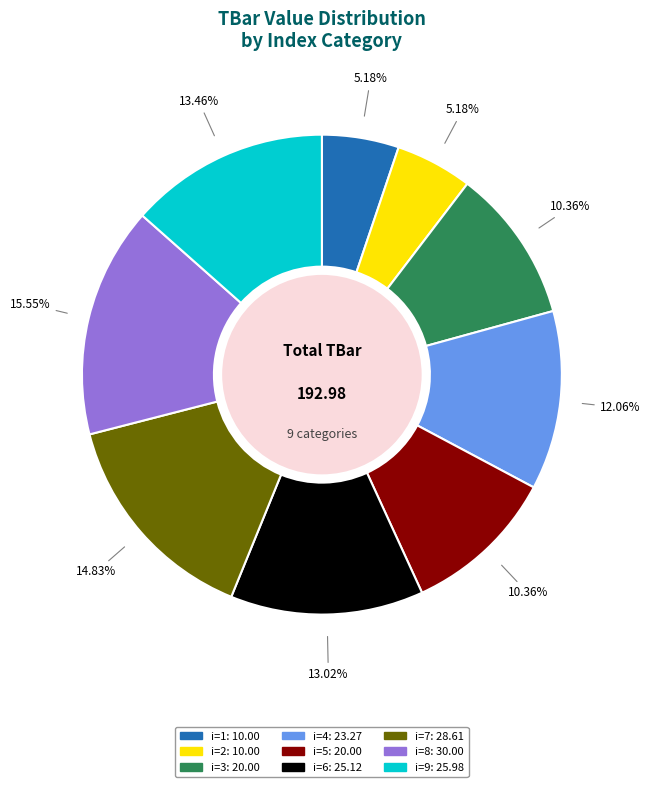

Is there a majority slice in this chart?

No